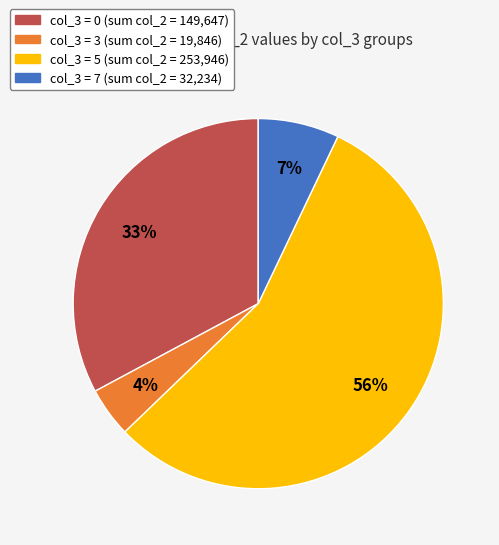

Does any single category account for the majority?

Yes